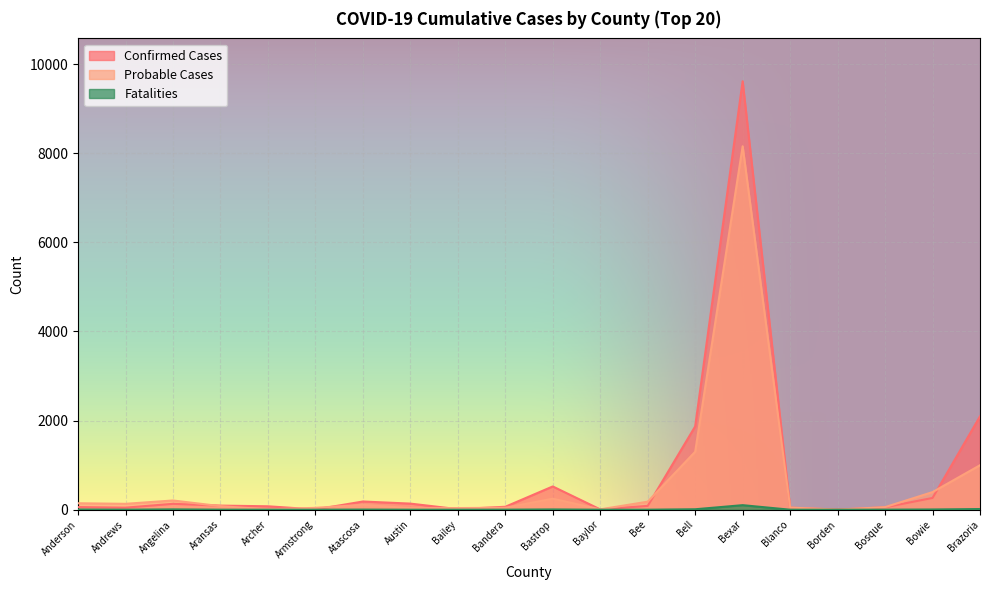

Reading left to right, what are all the values shown in this chart?

Confirmed Cases: Anderson=59	Andrews=46	Angelina=132	Aransas=92	Archer=77	Armstrong=6	Atascosa=184	Austin=137	Bailey=13	Bandera=66	Bastrop=522	Baylor=7	Bee=86	Bell=1869	Bexar=9615	Blanco=47	Borden=2	Bosque=55	Bowie=264	Brazoria=2095
Probable Cases: Anderson=145	Andrews=132	Angelina=207	Aransas=80	Archer=8	Armstrong=42	Atascosa=110	Austin=35	Bailey=37	Bandera=44	Bastrop=247	Baylor=8	Bee=180	Bell=1301	Bexar=8156	Blanco=48	Borden=2	Bosque=58	Bowie=395	Brazoria=998
Fatalities: Anderson=4	Andrews=1	Angelina=7	Aransas=1	Archer=0	Armstrong=0	Atascosa=3	Austin=0	Bailey=0	Bandera=1	Bastrop=6	Baylor=0	Bee=0	Bell=10	Bexar=102	Blanco=0	Borden=0	Bosque=1	Bowie=5	Brazoria=15